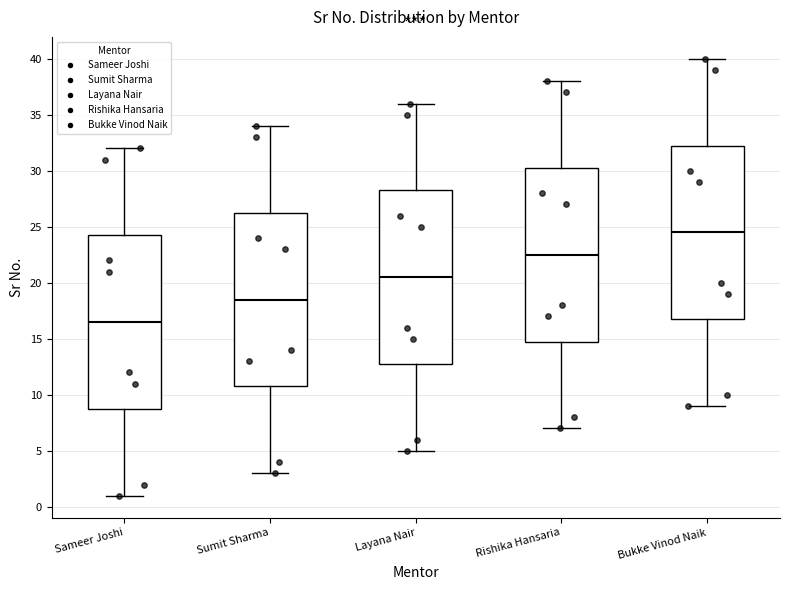

Reading left to right, read every box against the y-axis: the position of its median line, the range the box covers, and the ends of its whiskers. The values are not printed on the chart, so give them approximately, as read against the axis.

Sameer Joshi: median 16.5, box 9.0 to 24.5, whiskers 1.0 to 32.0
Sumit Sharma: median 18.5, box 11.0 to 26.5, whiskers 3.0 to 34.0
Layana Nair: median 20.5, box 13.0 to 28.5, whiskers 5.0 to 36.0
Rishika Hansaria: median 22.5, box 15.0 to 30.5, whiskers 7.0 to 38.0
Bukke Vinod Naik: median 24.5, box 17.0 to 32.5, whiskers 9.0 to 40.0